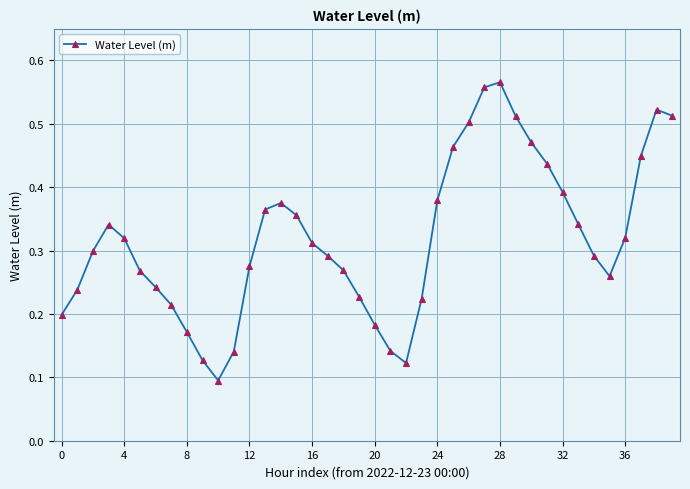

What is the sum of all values?

12.8